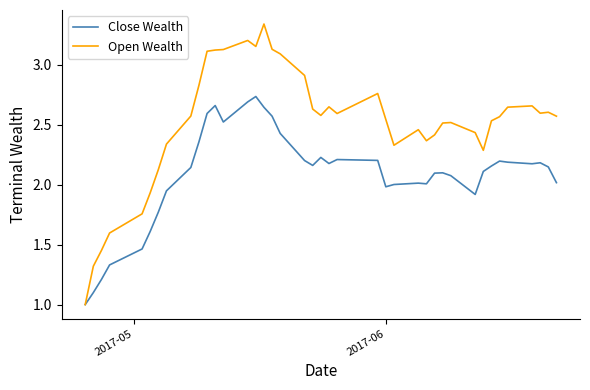

What is the lowest value of the Close Wealth series?

1.0